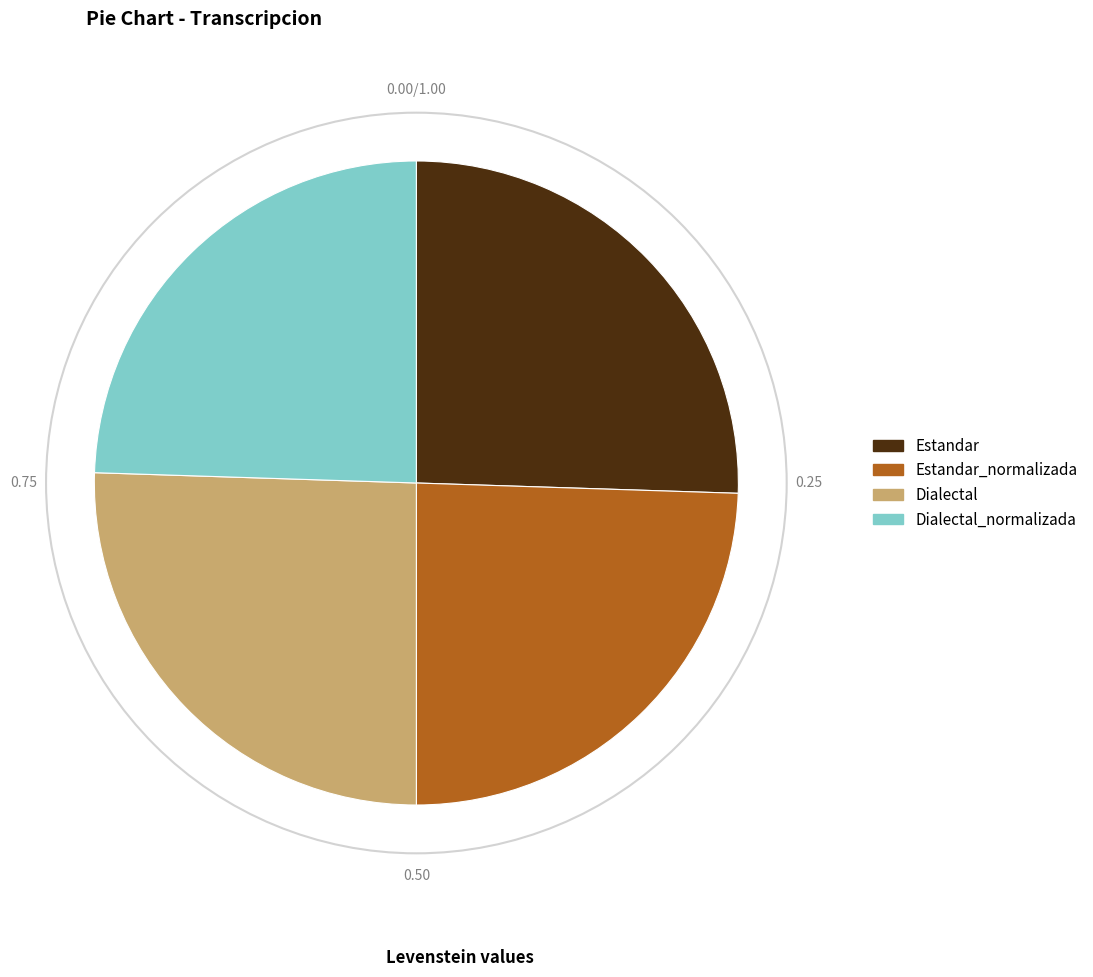

Is the sum of Dialectal and Estandar greater than half?

Yes